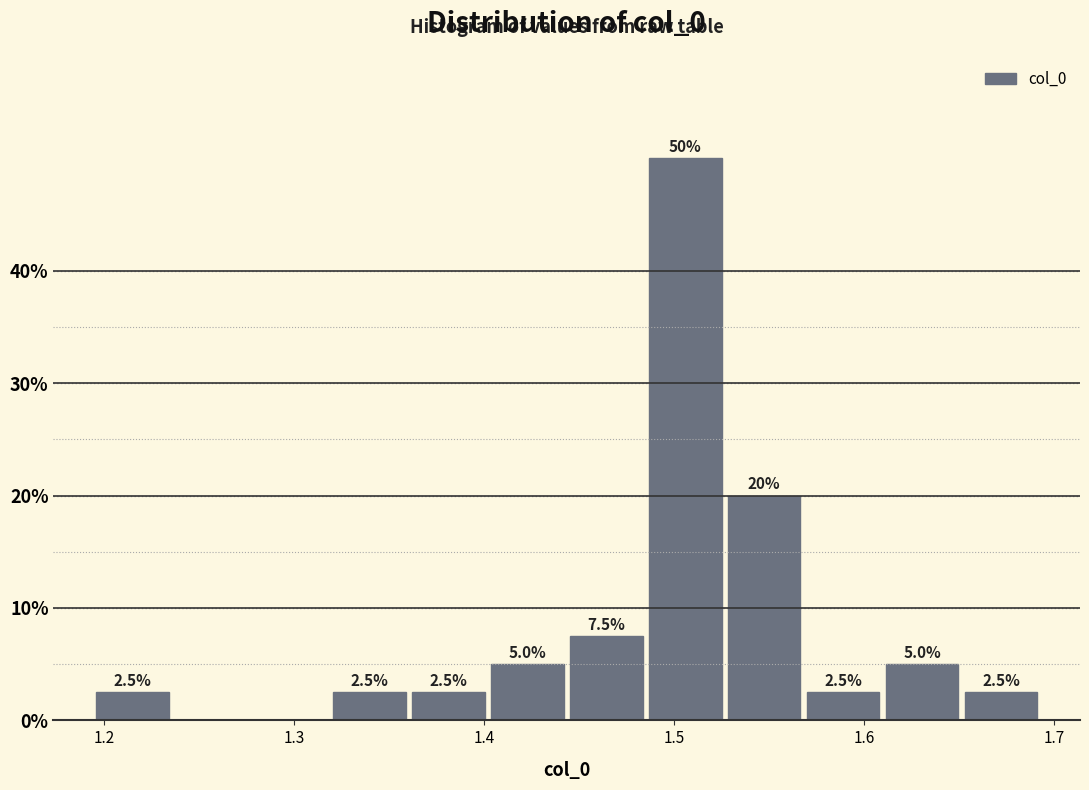

Which range on the x-axis has the tallest bar?

1.48 to 1.53